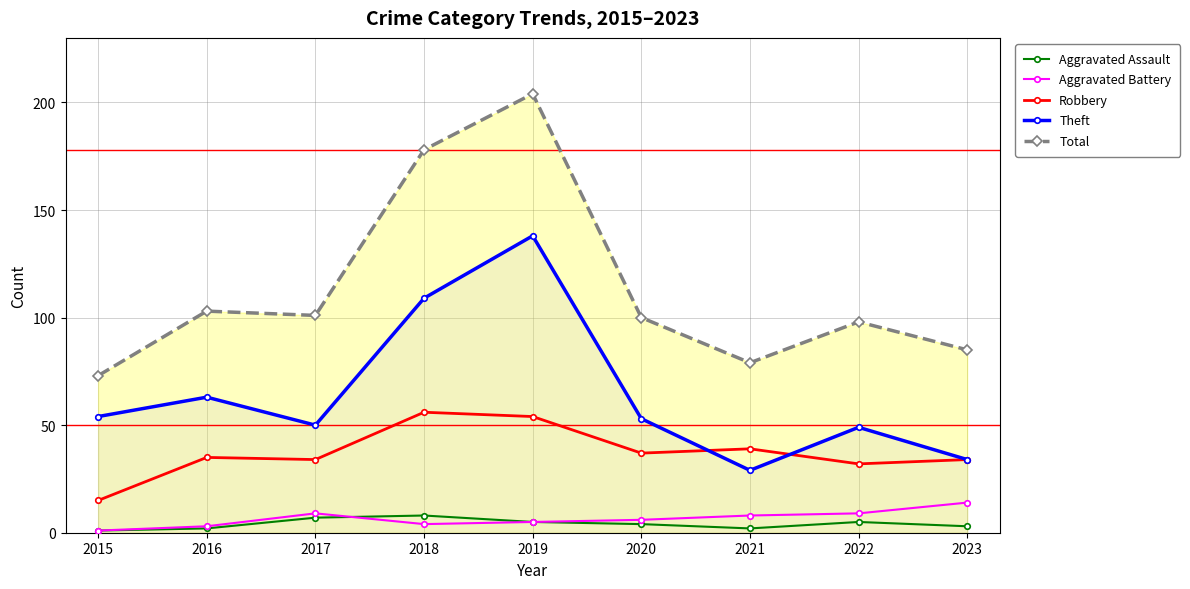

At which label is Theft closest to 83?

2016